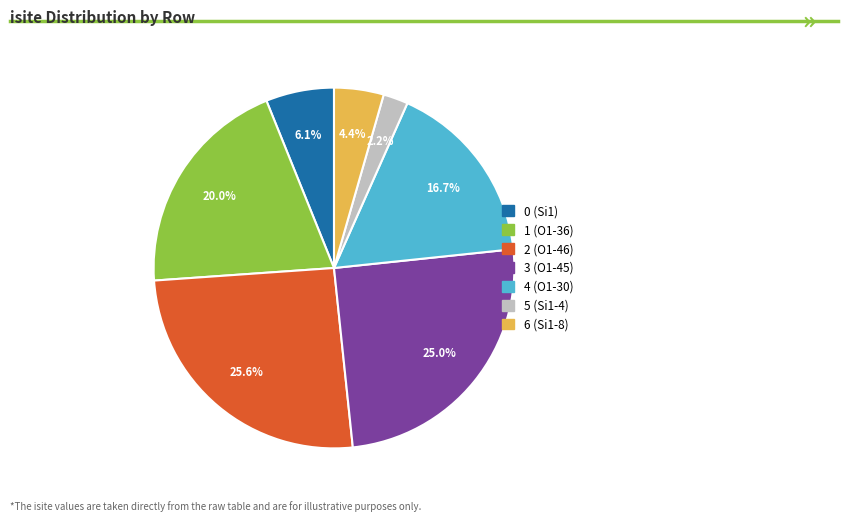

How much of the chart is everything except 2 (O1-46)?

74.4%